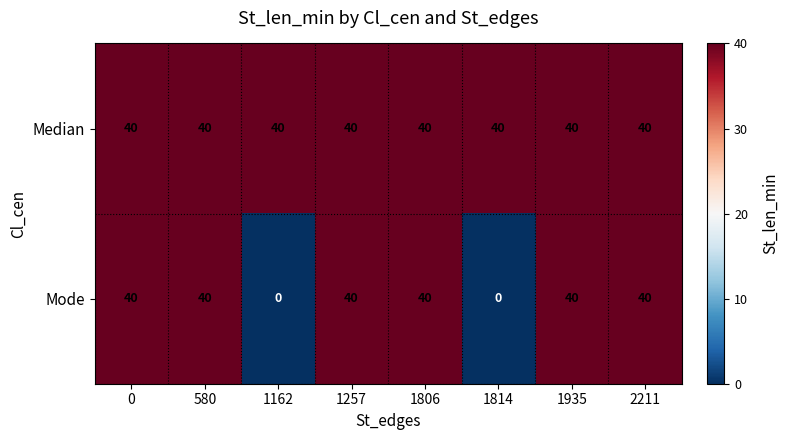

Reading left to right, extract all data points from this chart.

Median: 40	40	40	40	40	40	40	40
Mode: 40	40	0	40	40	0	40	40